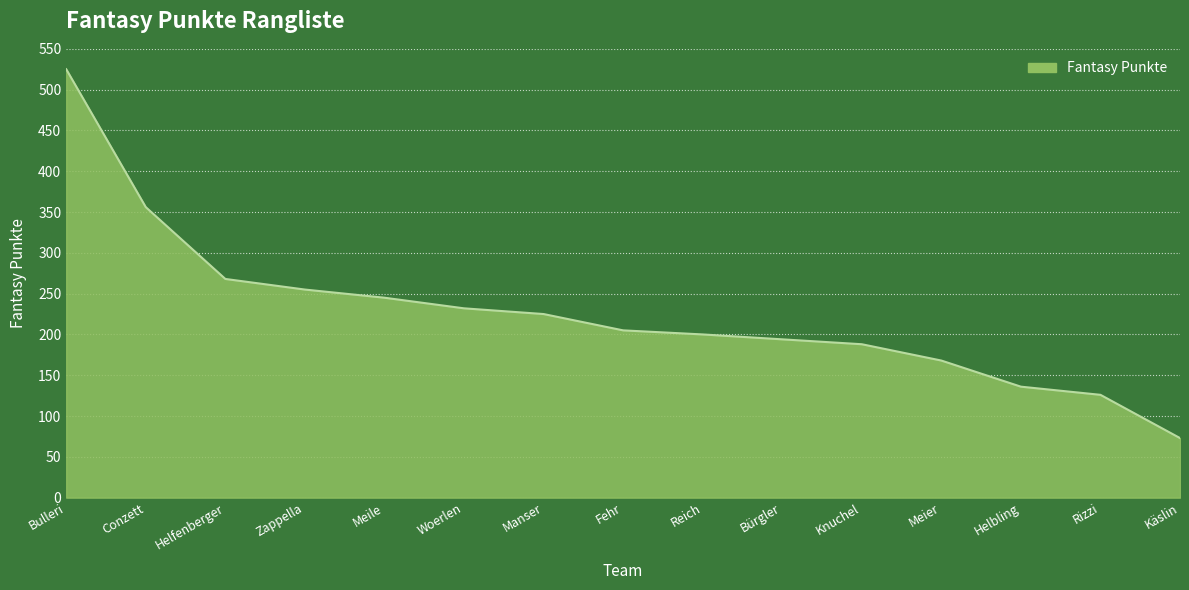

What is the minimum value shown in the chart?

73